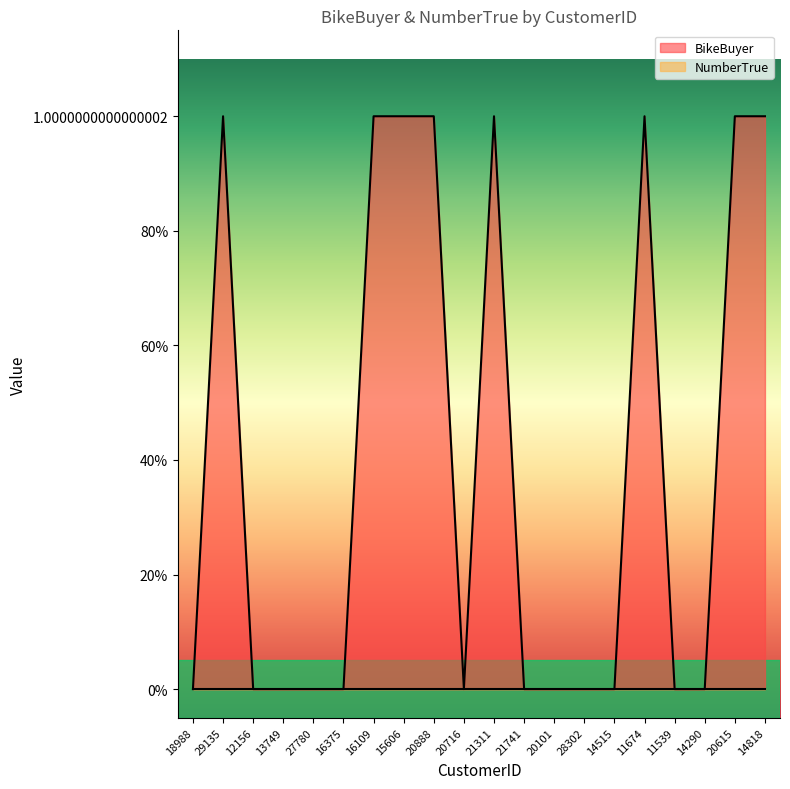

Is it true that the value at 16375 is 0?

False